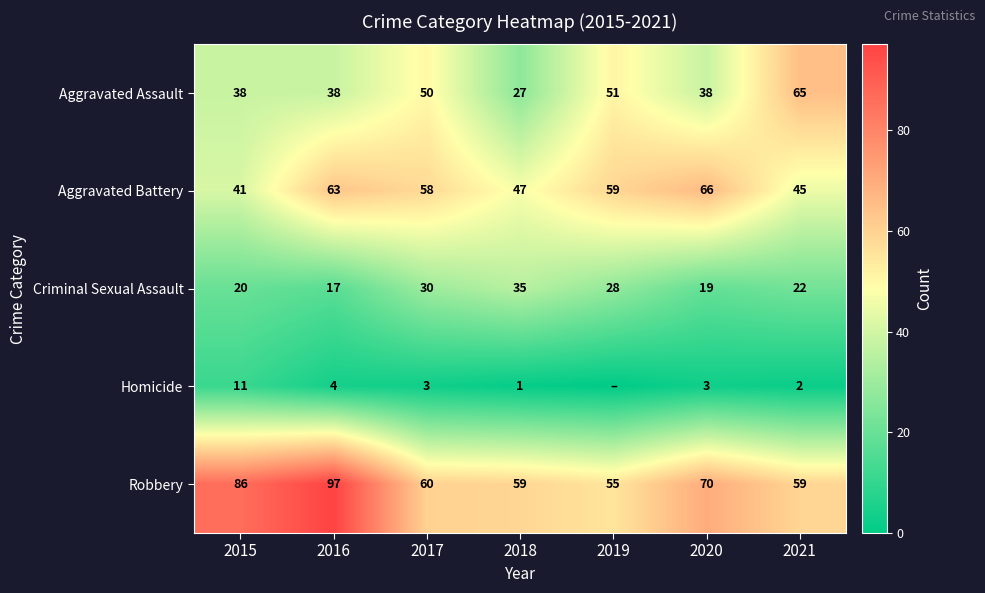

The Aggravated Battery series shows 59 at 2019. True or false?

True